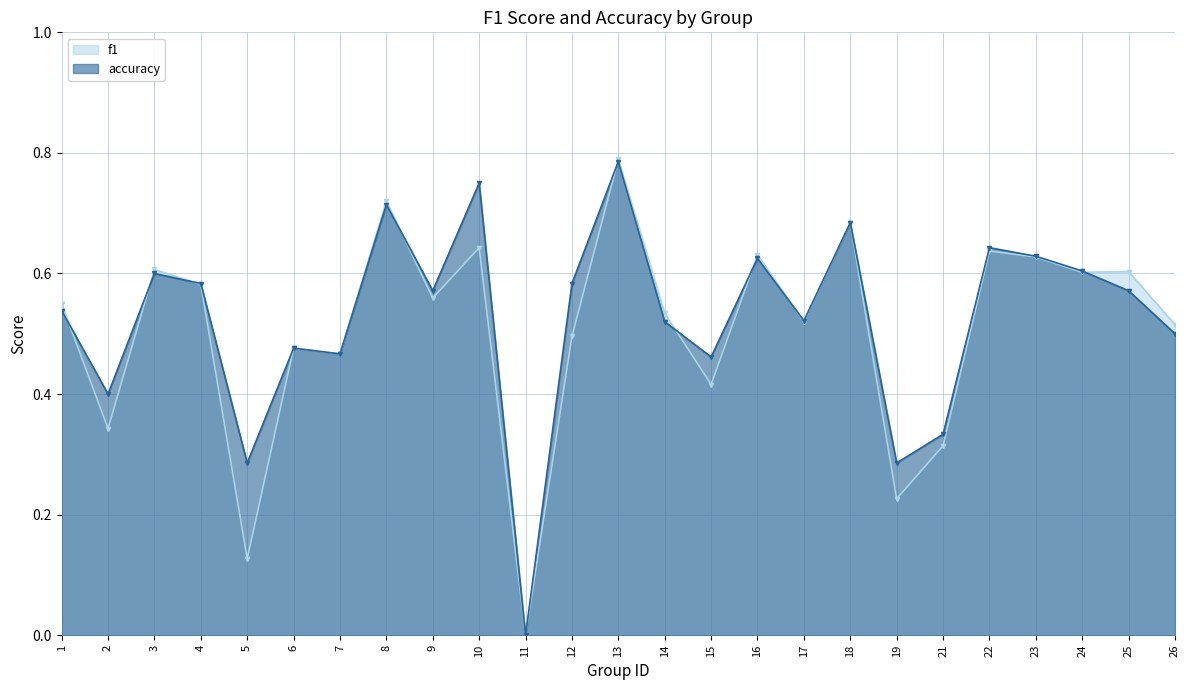

Is the value of f1 at 24 greater than the value of accuracy at 3?

Yes